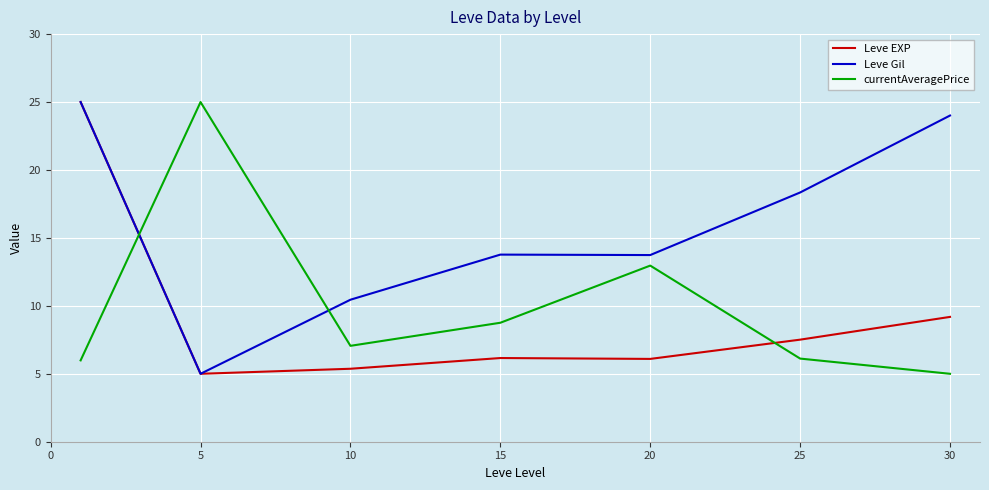

Which series has the largest total across all categories?

Leve Gil